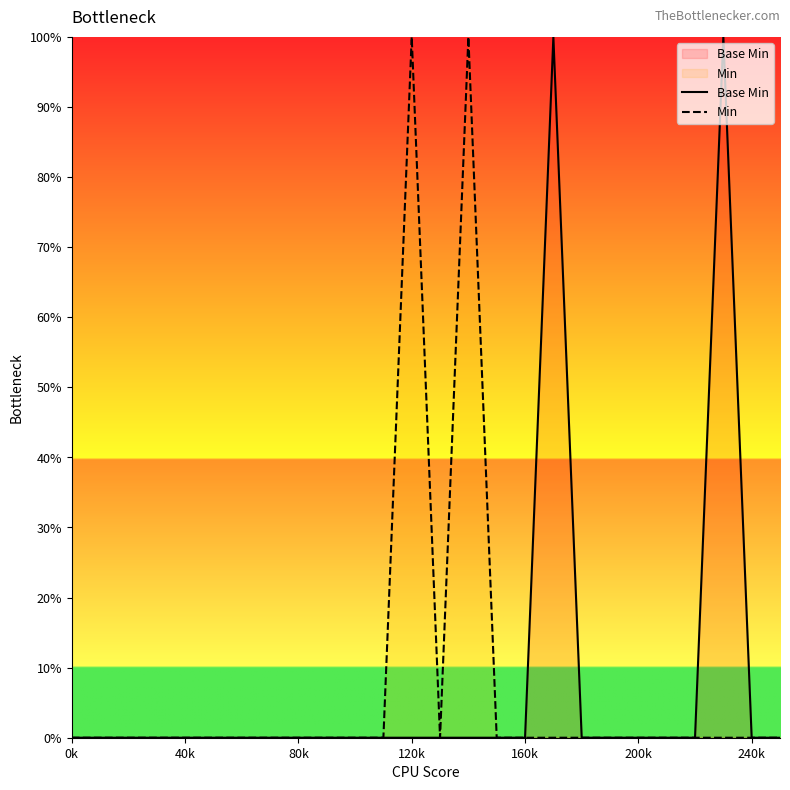

True or false: Min and Base Min cross at least once.

False